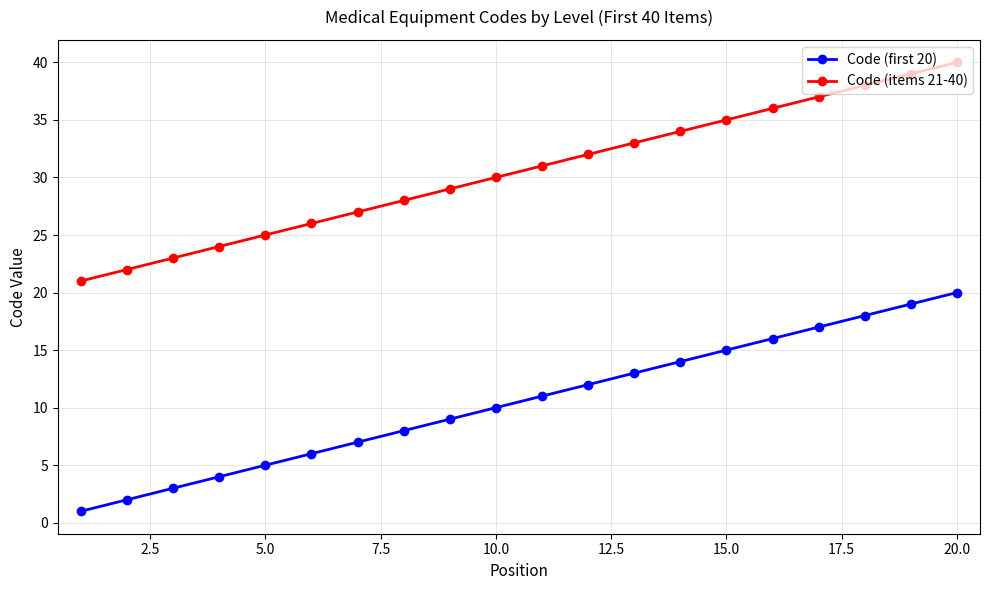

Which series has the largest total across all categories?

Code (items 21-40)